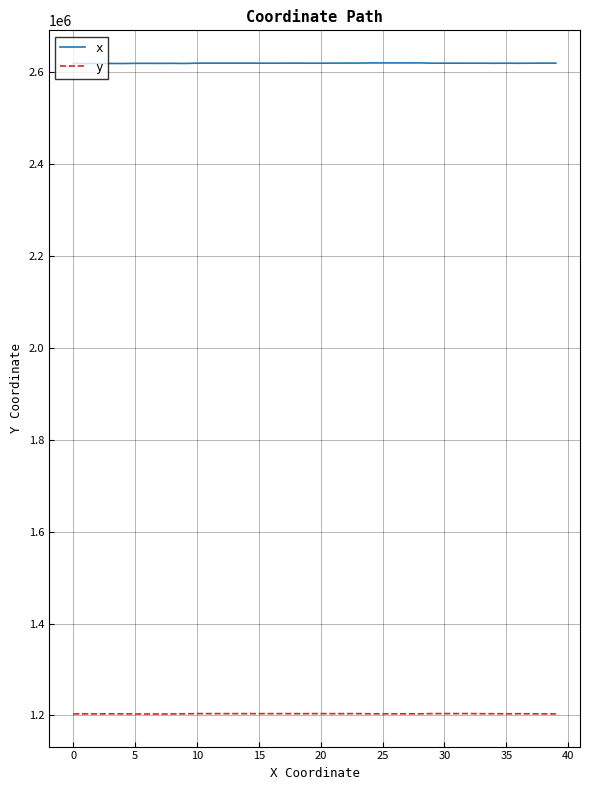

Which series has the largest total across all categories?

x